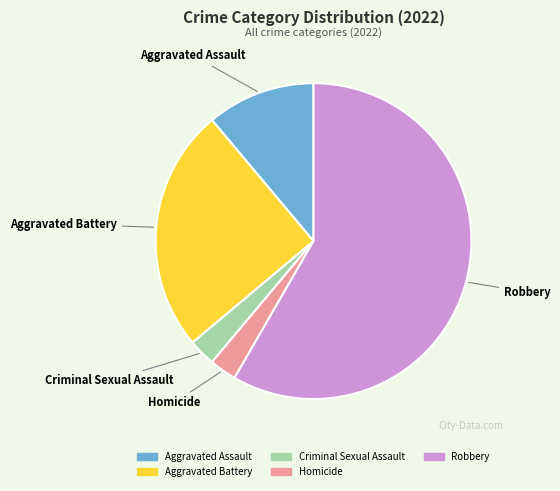

Is Homicide the majority of the pie?

No